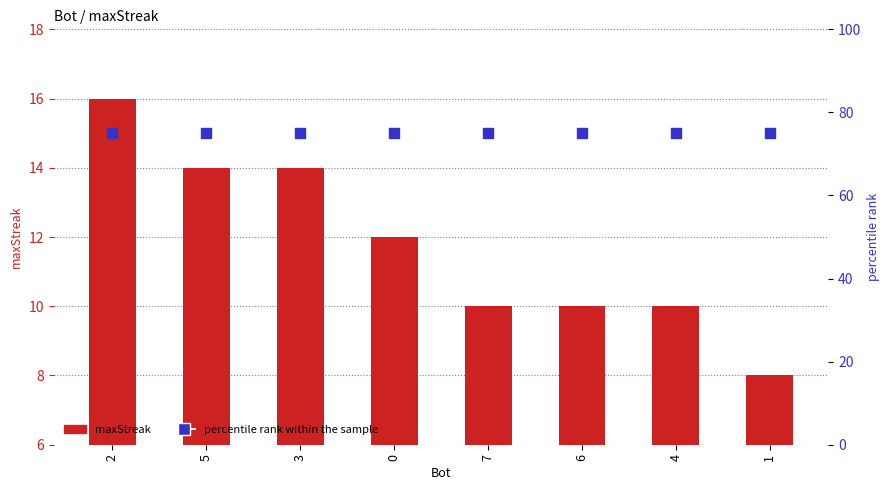

Is the value of maxStreak at 3 greater than the value of percentile rank within the sample at 2?

No